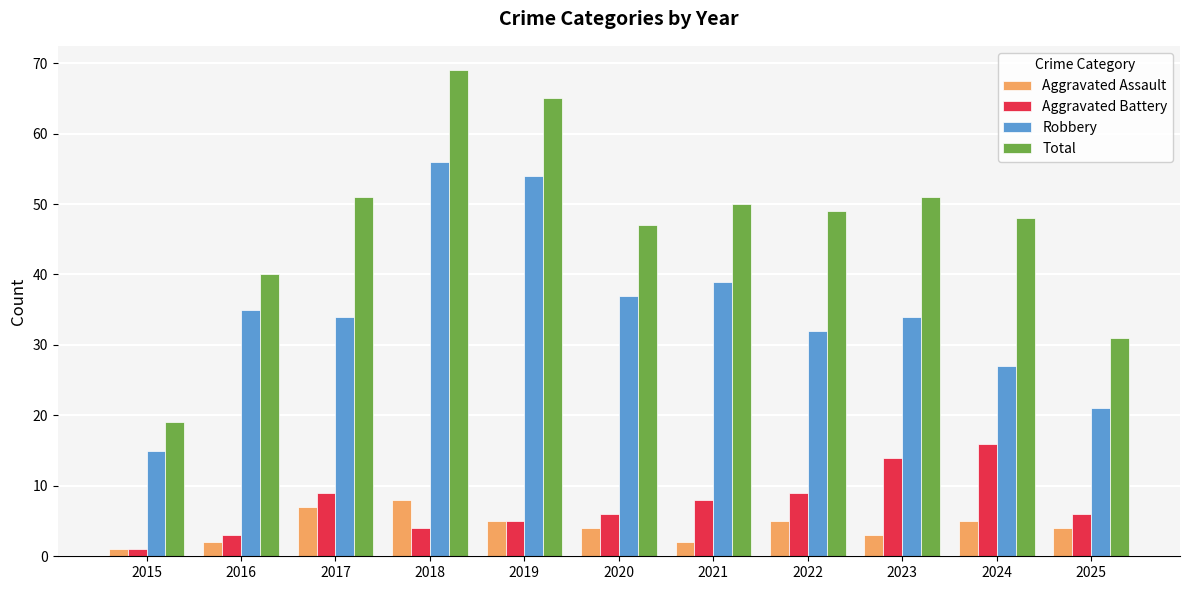

Reading right to left, list all the values displayed in this chart.

Aggravated Assault: 2025=4	2024=5	2023=3	2022=5	2021=2	2020=4	2019=5	2018=8	2017=7	2016=2	2015=1
Aggravated Battery: 2025=6	2024=16	2023=14	2022=9	2021=8	2020=6	2019=5	2018=4	2017=9	2016=3	2015=1
Robbery: 2025=21	2024=27	2023=34	2022=32	2021=39	2020=37	2019=54	2018=56	2017=34	2016=35	2015=15
Total: 2025=31	2024=48	2023=51	2022=49	2021=50	2020=47	2019=65	2018=69	2017=51	2016=40	2015=19